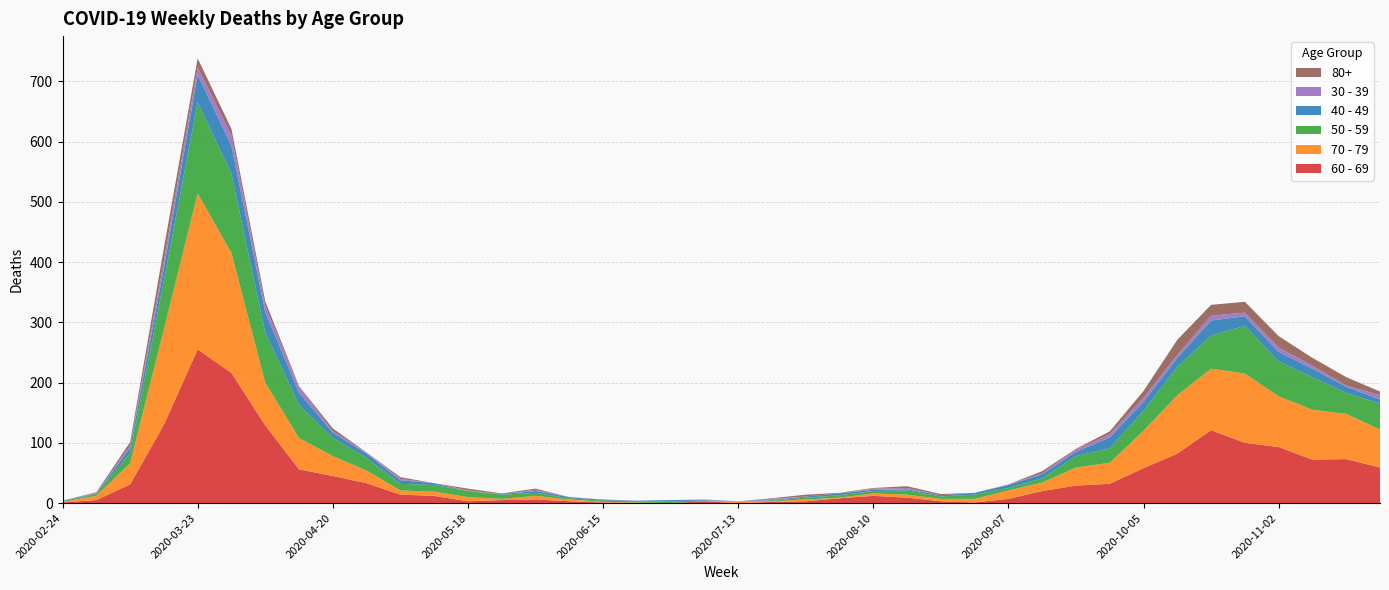

Reading left to right, transcribe all the data shown in this chart.

60 - 69: 2020-02-24=1	2020-03-02=5	2020-03-09=31	2020-03-16=130	2020-03-23=255	2020-03-30=216	2020-04-06=129	2020-04-13=56	2020-04-20=45	2020-04-27=33	2020-05-04=14	2020-05-11=12	2020-05-18=3	2020-05-25=5	2020-06-01=6	2020-06-08=3	2020-06-15=1	2020-06-22=0	2020-06-29=0	2020-07-06=3	2020-07-13=0	2020-07-20=2	2020-07-27=3	2020-08-03=8	2020-08-10=12	2020-08-17=9	2020-08-24=3	2020-08-31=1	2020-09-07=7	2020-09-14=20	2020-09-21=29	2020-09-28=32	2020-10-05=58	2020-10-12=82	2020-10-19=121	2020-10-26=100	2020-11-02=93	2020-11-09=72	2020-11-16=73	2020-11-23=59
70 - 79: 2020-02-24=1	2020-03-02=7	2020-03-09=35	2020-03-16=158	2020-03-23=259	2020-03-30=199	2020-04-06=71	2020-04-13=52	2020-04-20=33	2020-04-27=21	2020-05-04=7	2020-05-11=7	2020-05-18=7	2020-05-25=2	2020-06-01=6	2020-06-08=3	2020-06-15=1	2020-06-22=1	2020-06-29=0	2020-07-06=0	2020-07-13=3	2020-07-20=1	2020-07-27=3	2020-08-03=1	2020-08-10=4	2020-08-17=5	2020-08-24=4	2020-08-31=6	2020-09-07=14	2020-09-14=14	2020-09-21=30	2020-09-28=35	2020-10-05=62	2020-10-12=97	2020-10-19=102	2020-10-26=115	2020-11-02=84	2020-11-09=83	2020-11-16=75	2020-11-23=63
50 - 59: 2020-02-24=1	2020-03-02=3	2020-03-09=17	2020-03-16=81	2020-03-23=151	2020-03-30=131	2020-04-06=83	2020-04-13=55	2020-04-20=30	2020-04-27=21	2020-05-04=11	2020-05-11=11	2020-05-18=10	2020-05-25=7	2020-06-01=5	2020-06-08=2	2020-06-15=2	2020-06-22=2	2020-06-29=3	2020-07-06=1	2020-07-13=0	2020-07-20=1	2020-07-27=3	2020-08-03=4	2020-08-10=4	2020-08-17=7	2020-08-24=4	2020-08-31=7	2020-09-07=4	2020-09-14=7	2020-09-21=19	2020-09-28=24	2020-10-05=33	2020-10-12=47	2020-10-19=55	2020-10-26=79	2020-11-02=58	2020-11-09=54	2020-11-16=35	2020-11-23=43
40 - 49: 2020-02-24=1	2020-03-02=1	2020-03-09=9	2020-03-16=21	2020-03-23=46	2020-03-30=47	2020-04-06=34	2020-04-13=20	2020-04-20=9	2020-04-27=7	2020-05-04=6	2020-05-11=3	2020-05-18=0	2020-05-25=1	2020-06-01=3	2020-06-08=2	2020-06-15=1	2020-06-22=1	2020-06-29=2	2020-07-06=1	2020-07-13=0	2020-07-20=1	2020-07-27=2	2020-08-03=3	2020-08-10=2	2020-08-17=2	2020-08-24=2	2020-08-31=3	2020-09-07=5	2020-09-14=7	2020-09-21=7	2020-09-28=18	2020-10-05=15	2020-10-12=15	2020-10-19=25	2020-10-26=16	2020-11-02=16	2020-11-09=14	2020-11-16=10	2020-11-23=7
30 - 39: 2020-02-24=0	2020-03-02=1	2020-03-09=3	2020-03-16=12	2020-03-23=12	2020-03-30=17	2020-04-06=10	2020-04-13=9	2020-04-20=2	2020-04-27=2	2020-05-04=2	2020-05-11=0	2020-05-18=1	2020-05-25=0	2020-06-01=2	2020-06-08=0	2020-06-15=0	2020-06-22=0	2020-06-29=0	2020-07-06=1	2020-07-13=0	2020-07-20=2	2020-07-27=0	2020-08-03=0	2020-08-10=2	2020-08-17=2	2020-08-24=0	2020-08-31=0	2020-09-07=1	2020-09-14=1	2020-09-21=4	2020-09-28=5	2020-10-05=7	2020-10-12=5	2020-10-19=8	2020-10-26=6	2020-11-02=7	2020-11-09=5	2020-11-16=2	2020-11-23=7
80+: 2020-02-24=0	2020-03-02=1	2020-03-09=6	2020-03-16=21	2020-03-23=15	2020-03-30=11	2020-04-06=8	2020-04-13=2	2020-04-20=5	2020-04-27=0	2020-05-04=3	2020-05-11=0	2020-05-18=3	2020-05-25=1	2020-06-01=2	2020-06-08=0	2020-06-15=1	2020-06-22=0	2020-06-29=0	2020-07-06=0	2020-07-13=0	2020-07-20=1	2020-07-27=3	2020-08-03=1	2020-08-10=1	2020-08-17=3	2020-08-24=2	2020-08-31=0	2020-09-07=0	2020-09-14=4	2020-09-21=1	2020-09-28=5	2020-10-05=11	2020-10-12=25	2020-10-19=18	2020-10-26=18	2020-11-02=19	2020-11-09=13	2020-11-16=14	2020-11-23=6